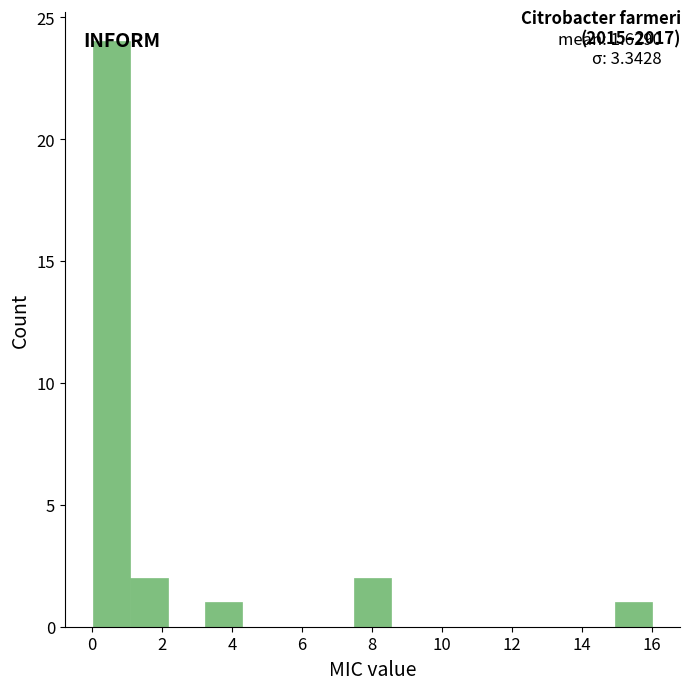

Over which range of the x-axis is the bar tallest?

0.0 to 1.0